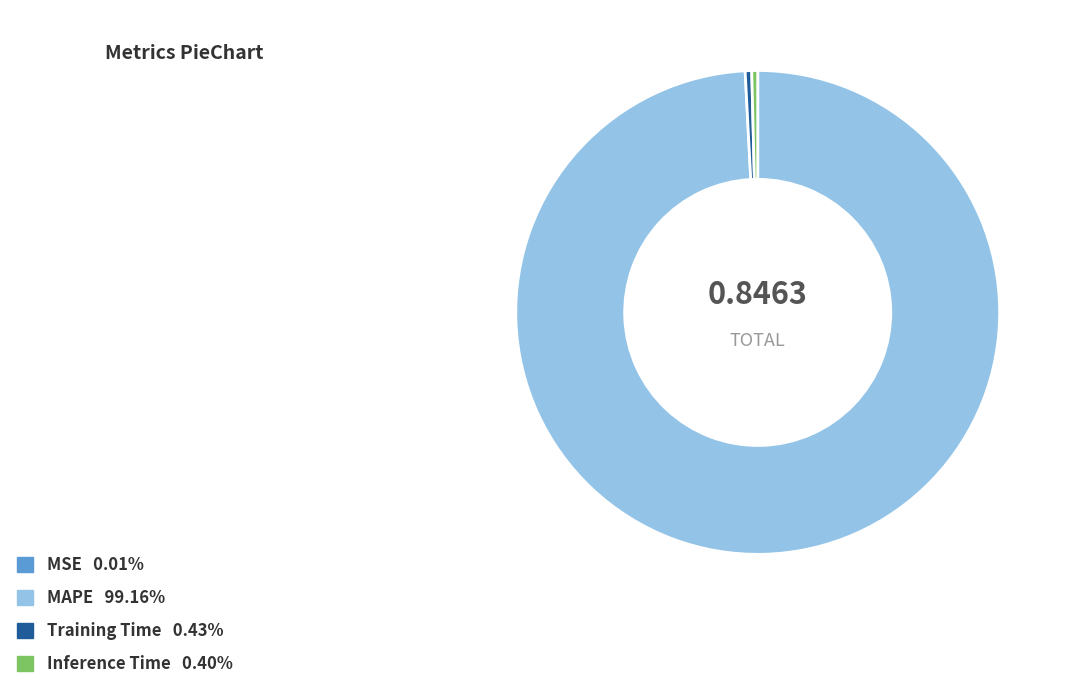

The MAPE slice represents 88% of the pie. True or false?

False